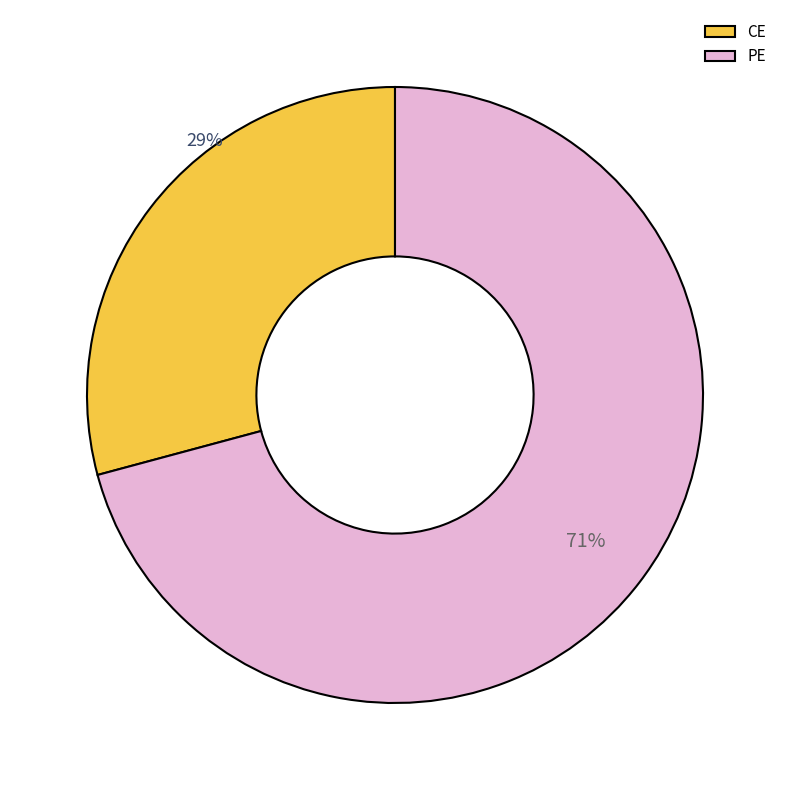

Count the number of slices in the pie.

2